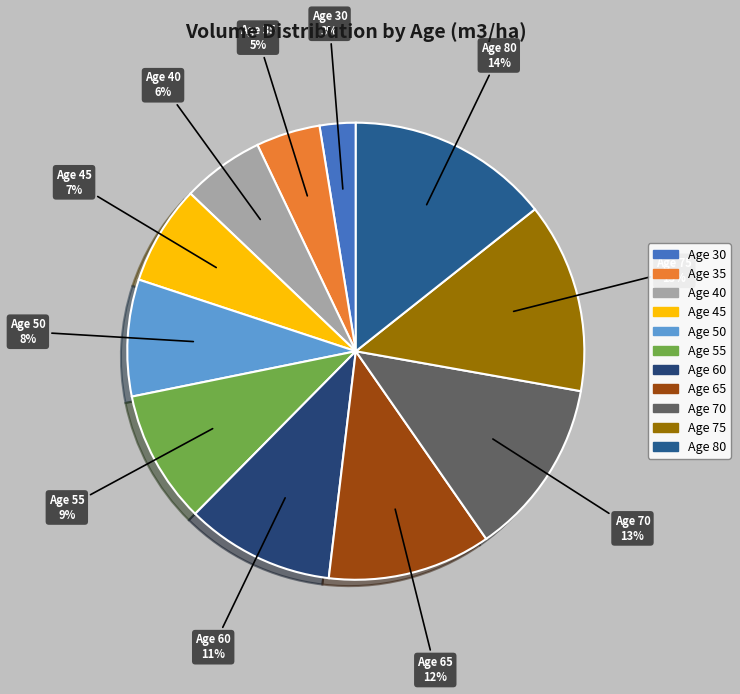

How many segments does this pie chart have?

11